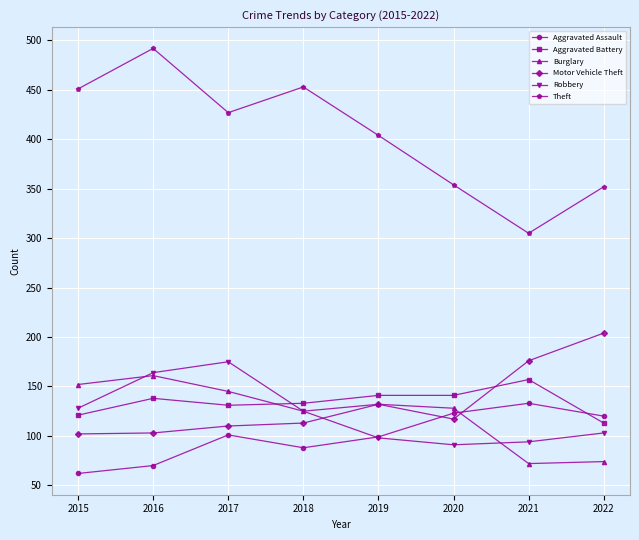

What is the difference between the Theft values at 2019 and 2021?

99